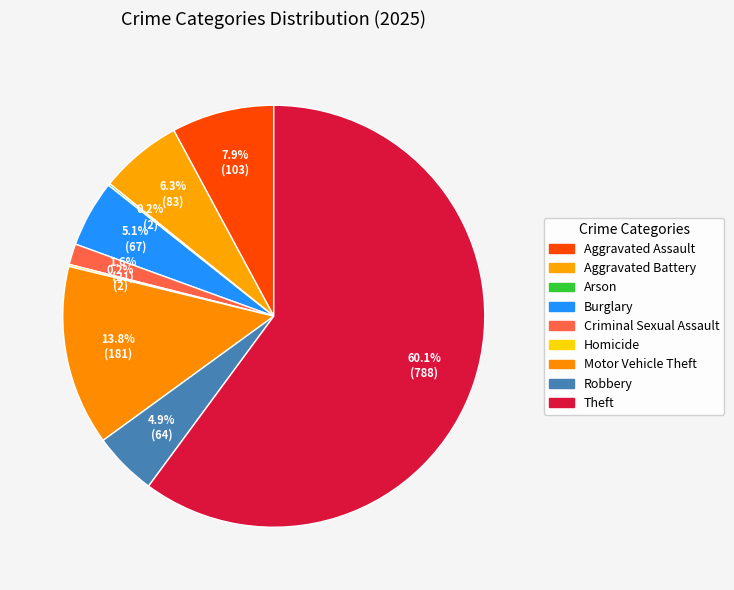

Which slice is the largest?

Theft